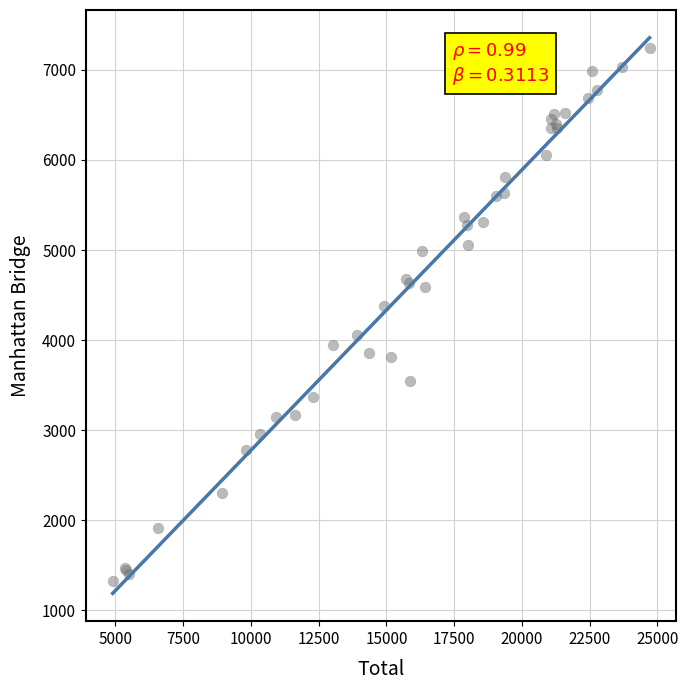

What Y value in the scatter plot is closest to 4285?

4377